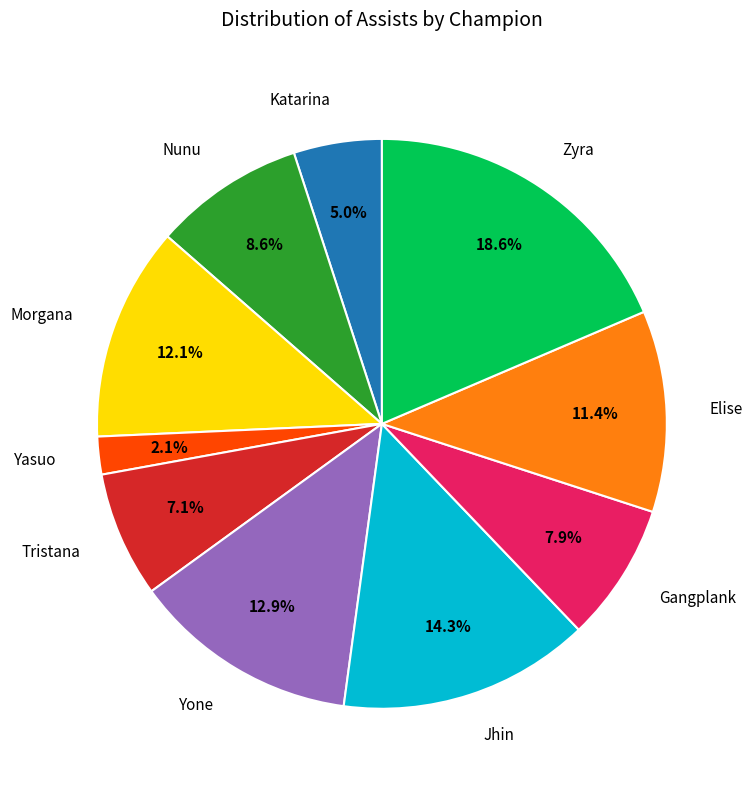

What is the smallest slice in the pie chart?

Yasuo